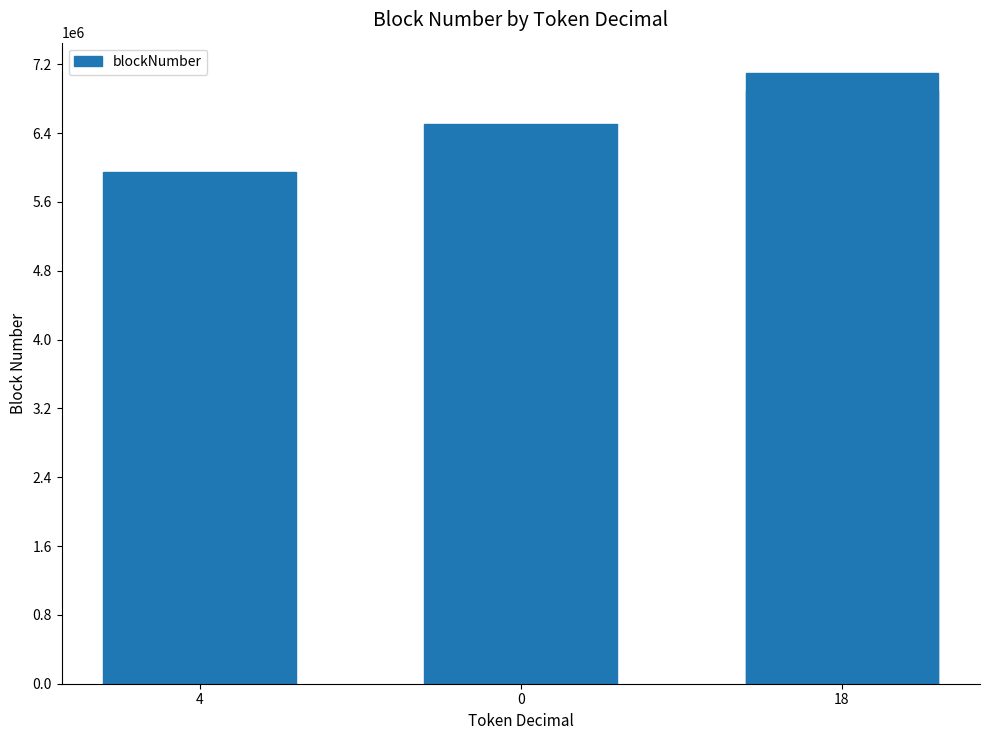

Reading left to right, what are all the values shown in this chart?

5944647	6502045	6900280	7096769